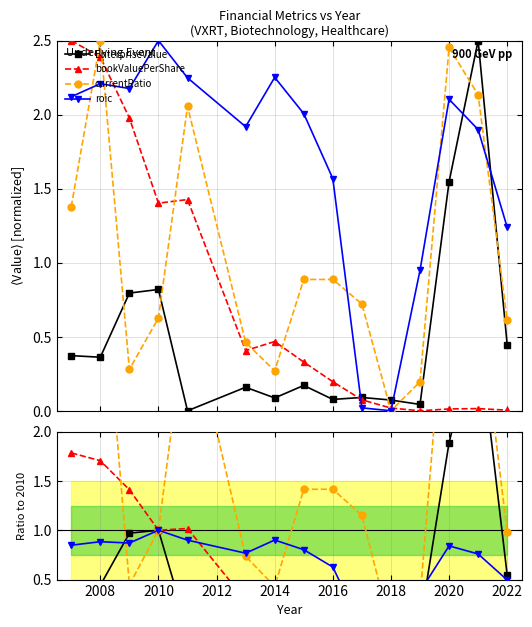

At how many categories does at least one series exceed 0?

15